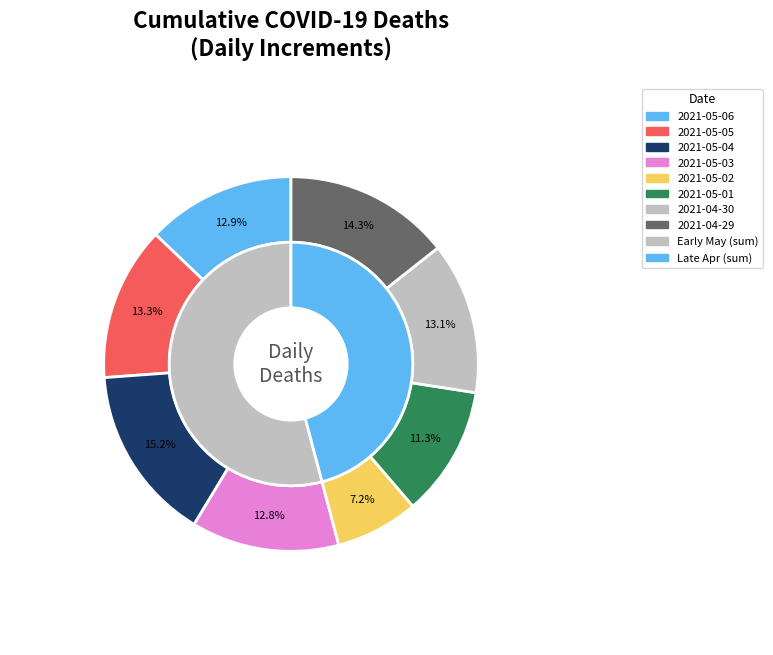

Which has a higher value, 2021-05-02 or 2021-05-03?

2021-05-03